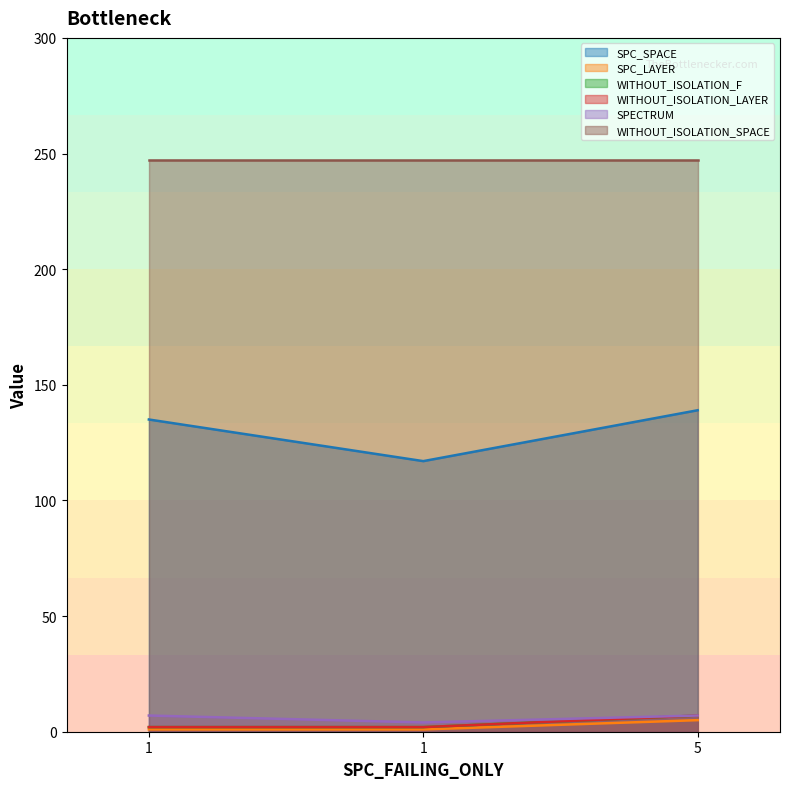

What is the spread (max minus min) of values at 5?

134